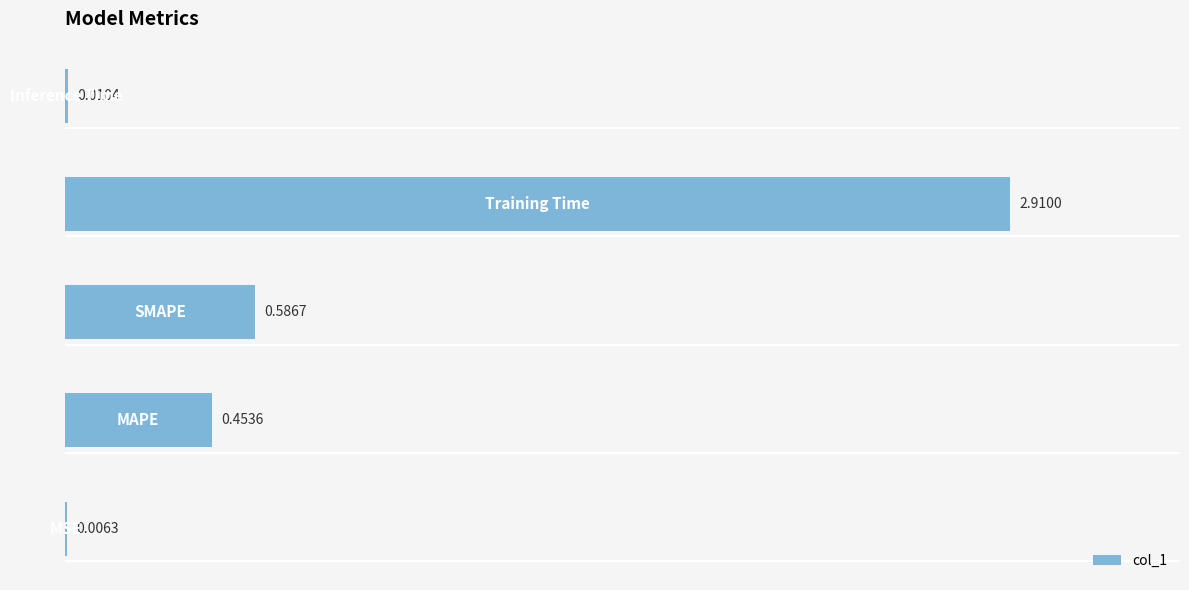

What is the average value?

0.8